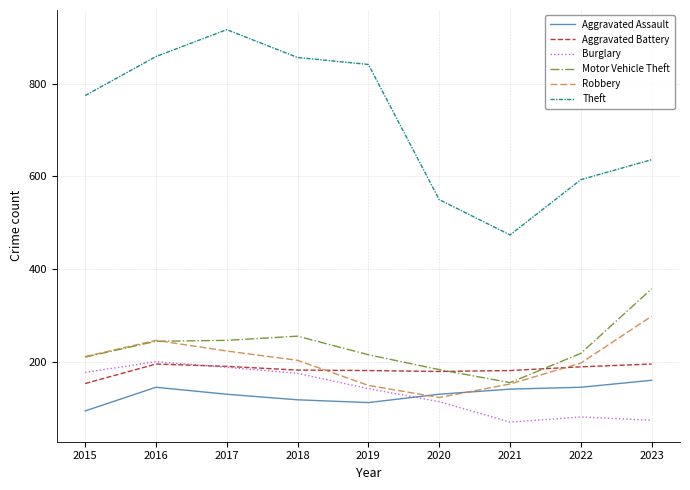

Where is the first local minimum for Theft?

2021